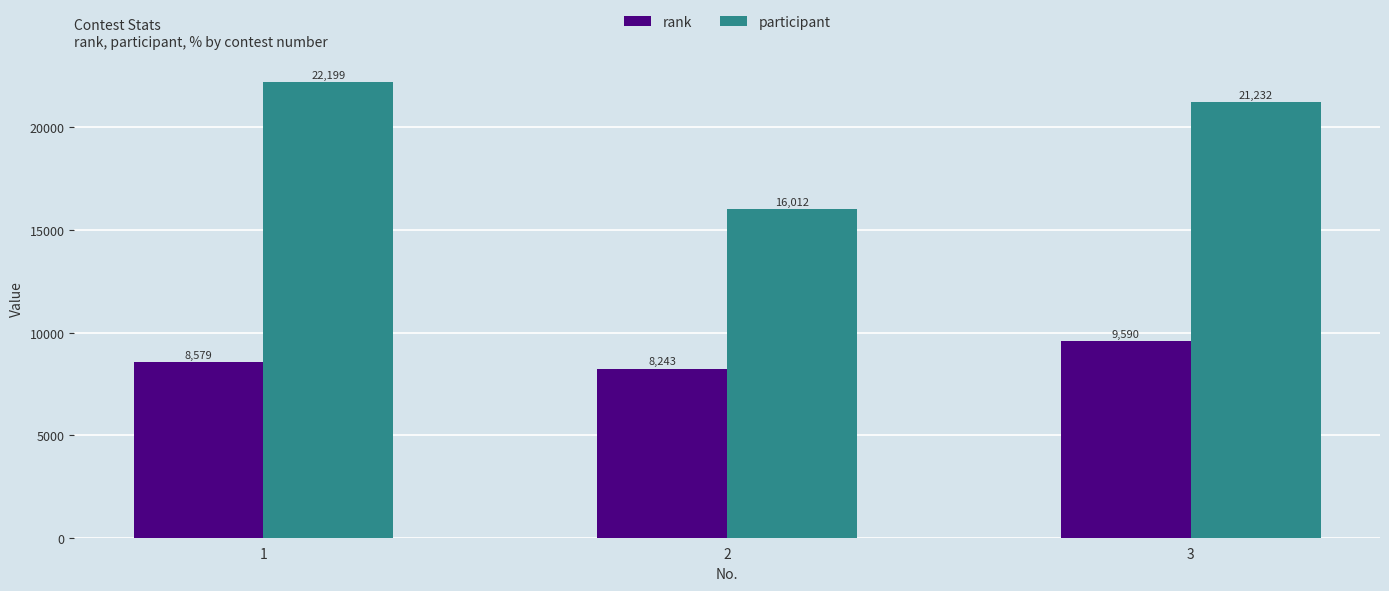

Which label corresponds to the smallest value in the chart?

2